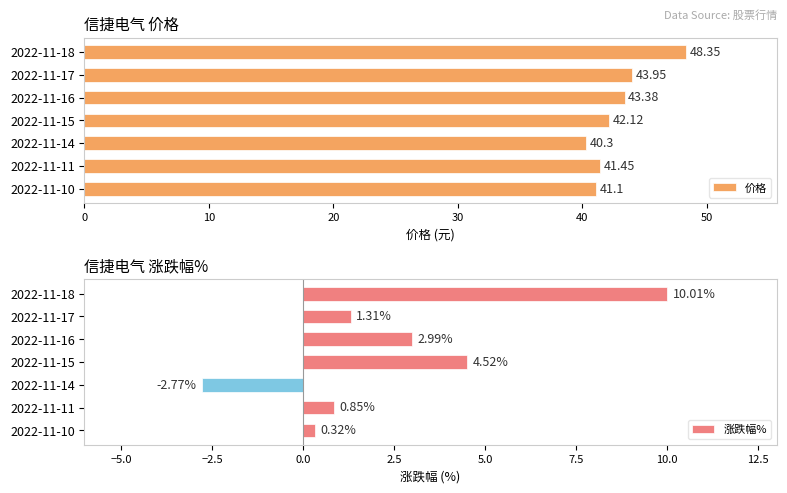

What is the difference between the maximum and minimum values in the 价格 series?

8.1